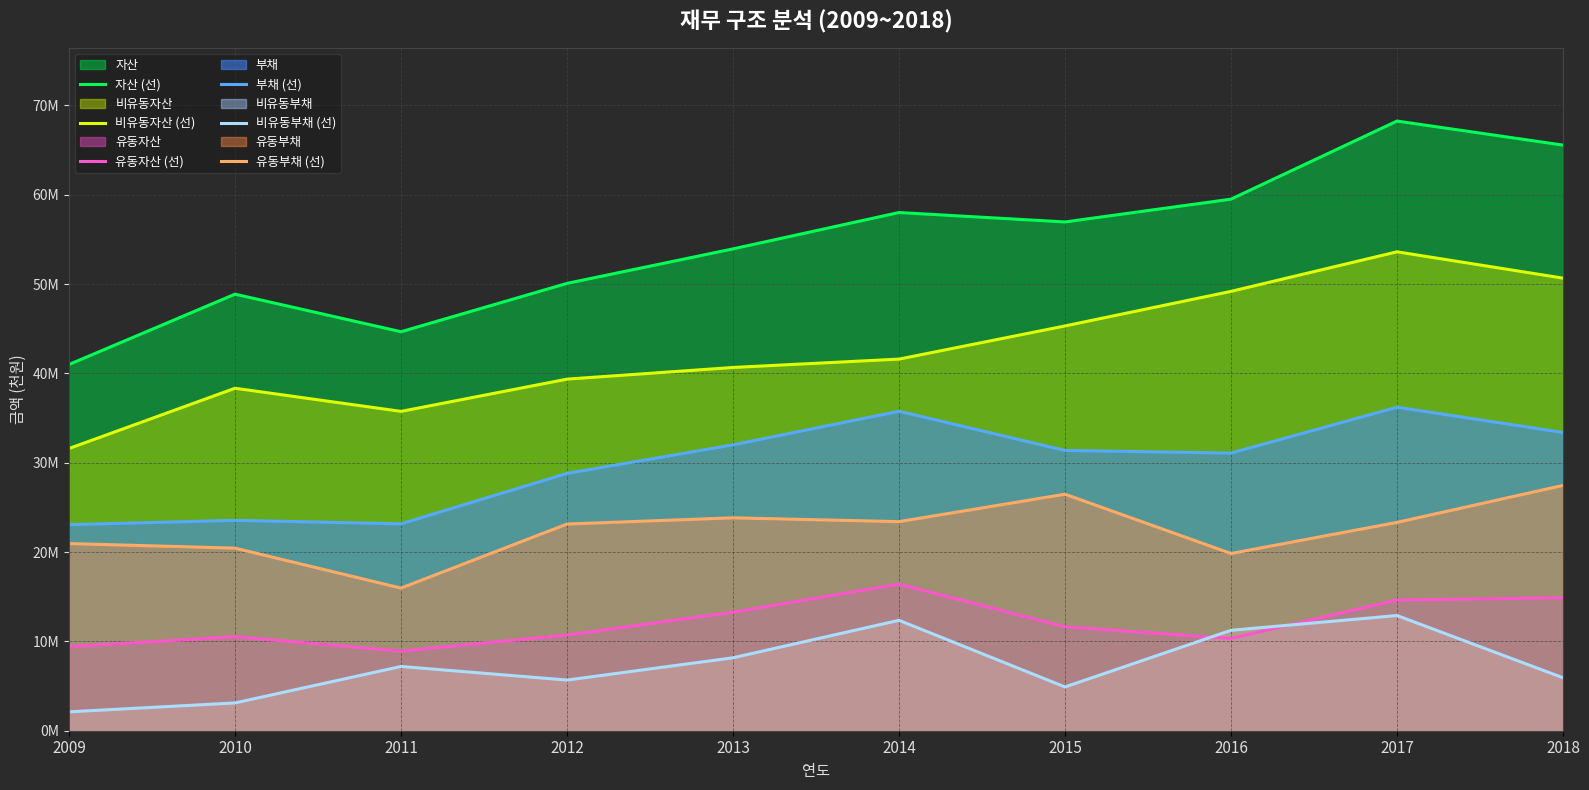

At how many categories does at least one series exceed 33524967?

10